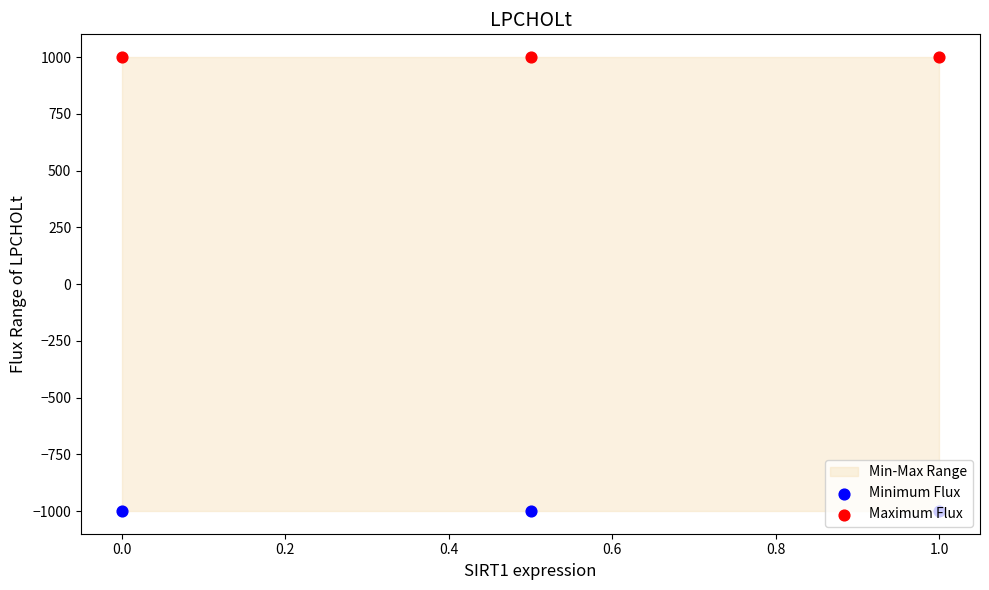

At how many categories does at least one series exceed 771?

3